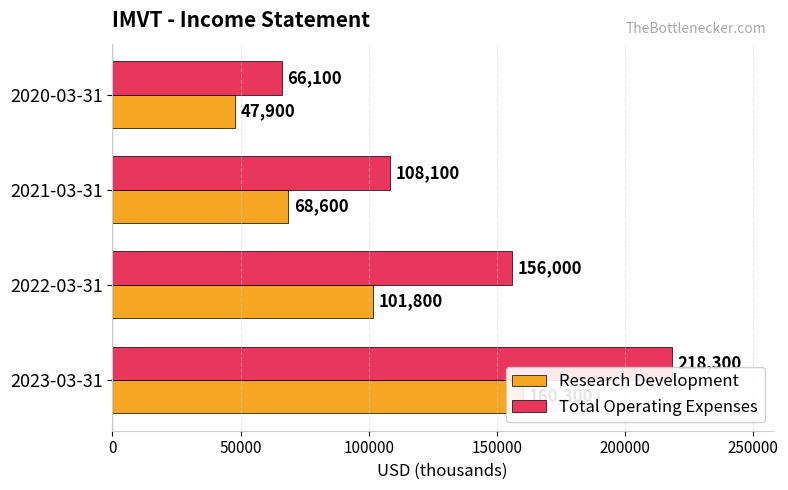

Count the Research Development values in the range 68600 to 160300.

3